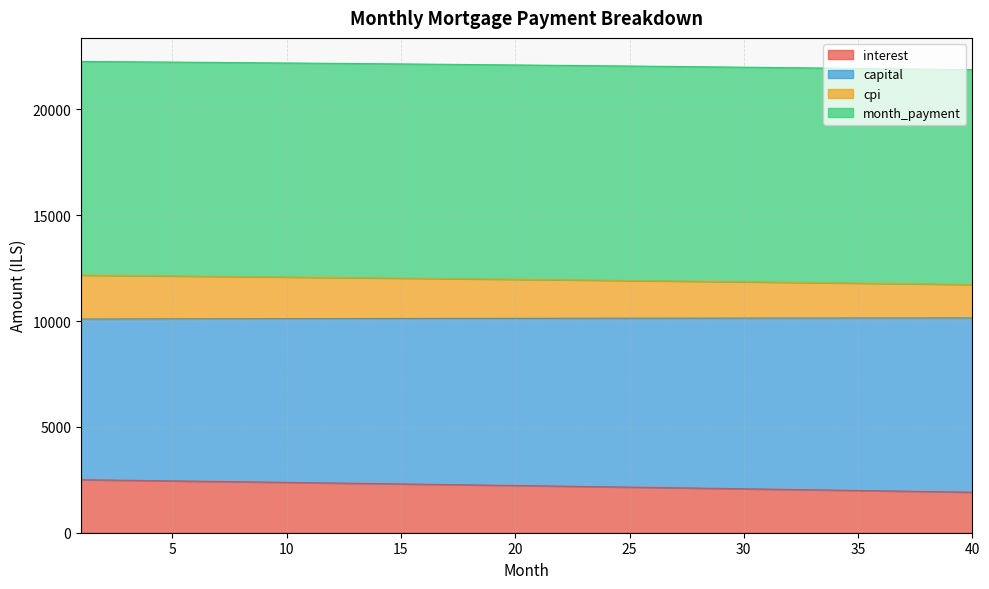

What is the minimum value for interest?

1914.3